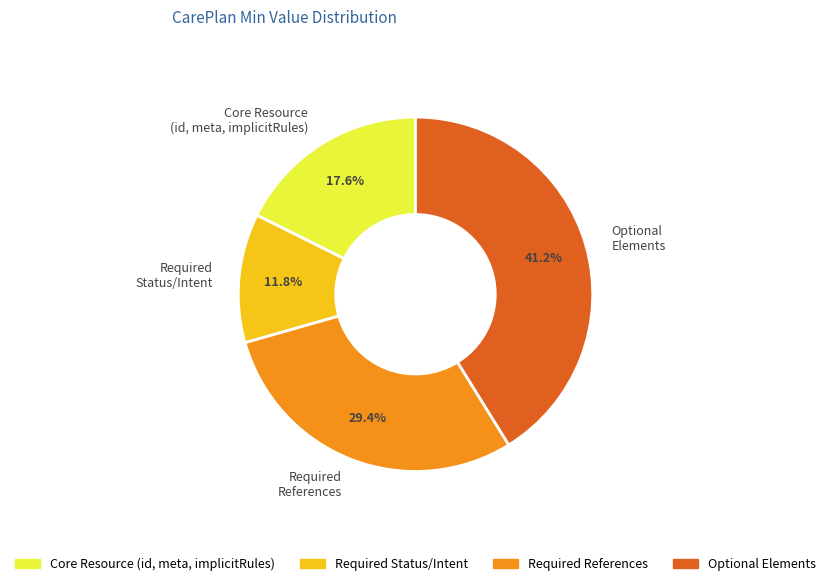

Rank the categories by value from lowest to highest.

Required Status/Intent, Core Resource (id, meta, implicitRules), Required References, Optional Elements